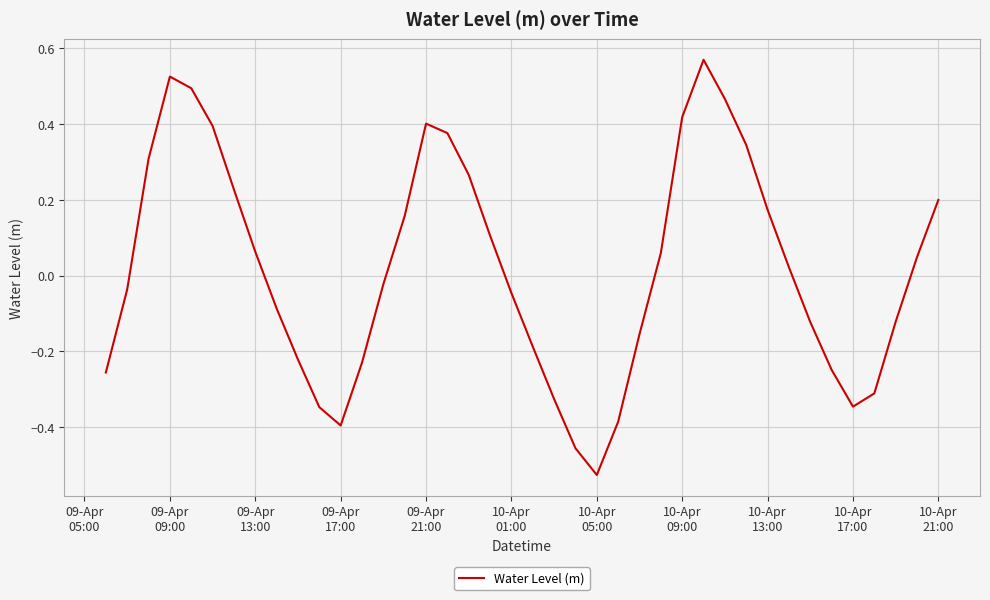

What is the difference between the maximum and minimum values?

1.1